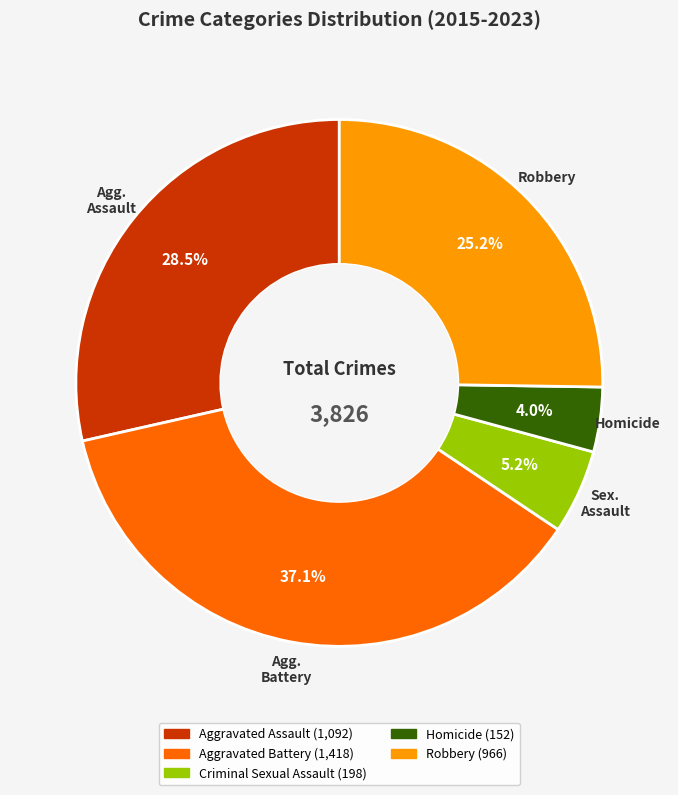

Does Homicide represent more than half of the total?

No